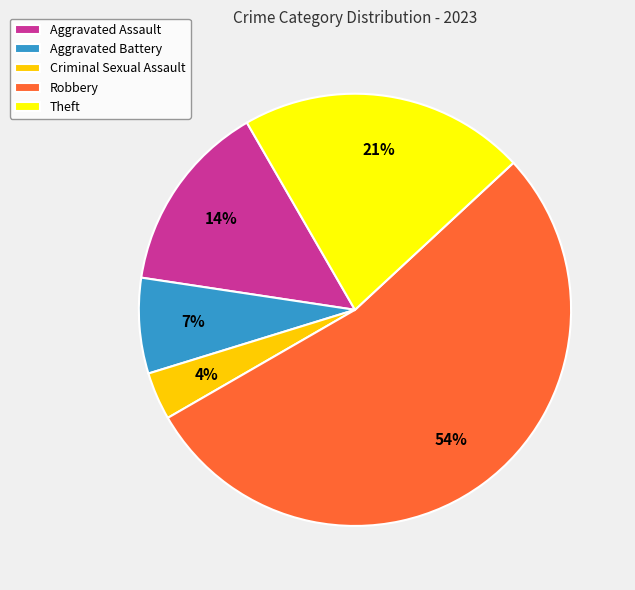

Which has a higher value, Aggravated Battery or Criminal Sexual Assault?

Aggravated Battery